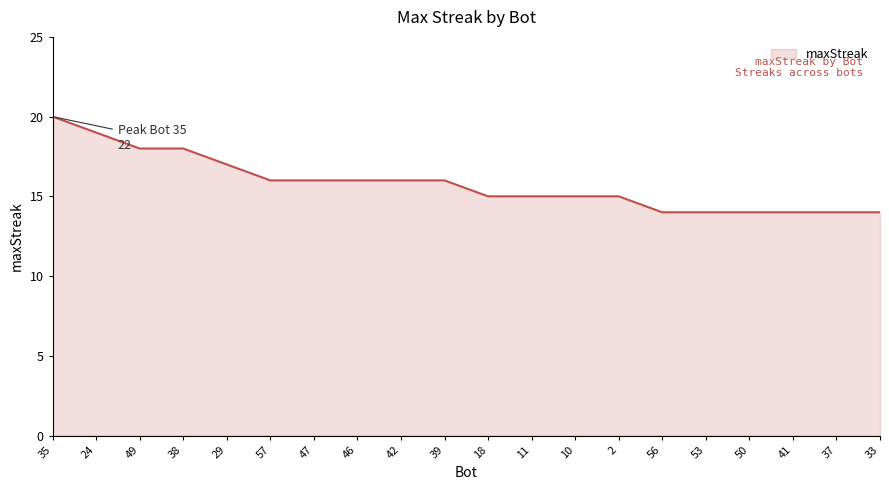

What is the difference between the maximum and minimum values?

6